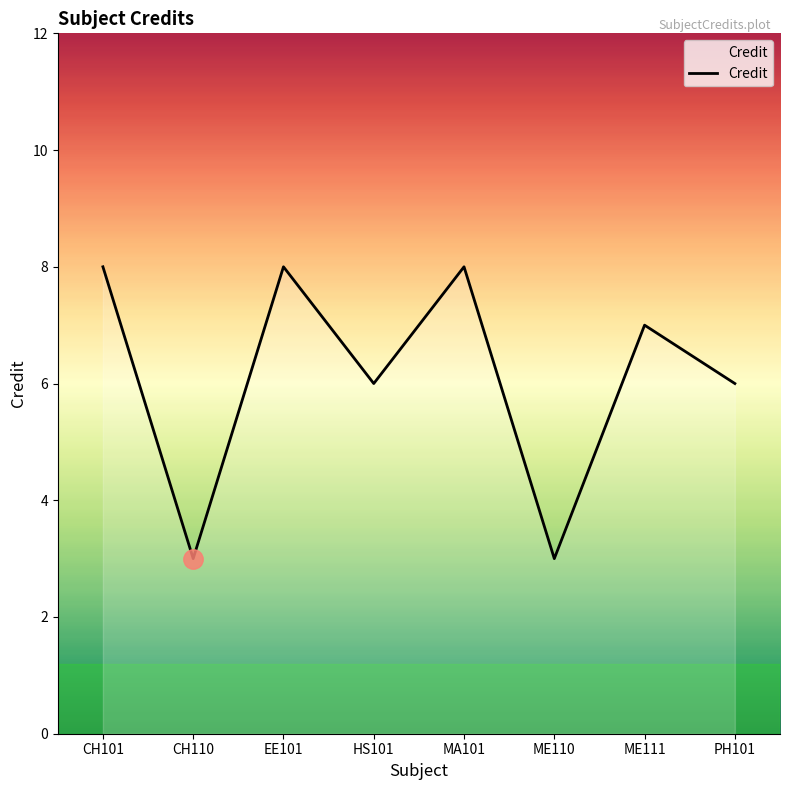

What is the maximum value shown in the chart?

8